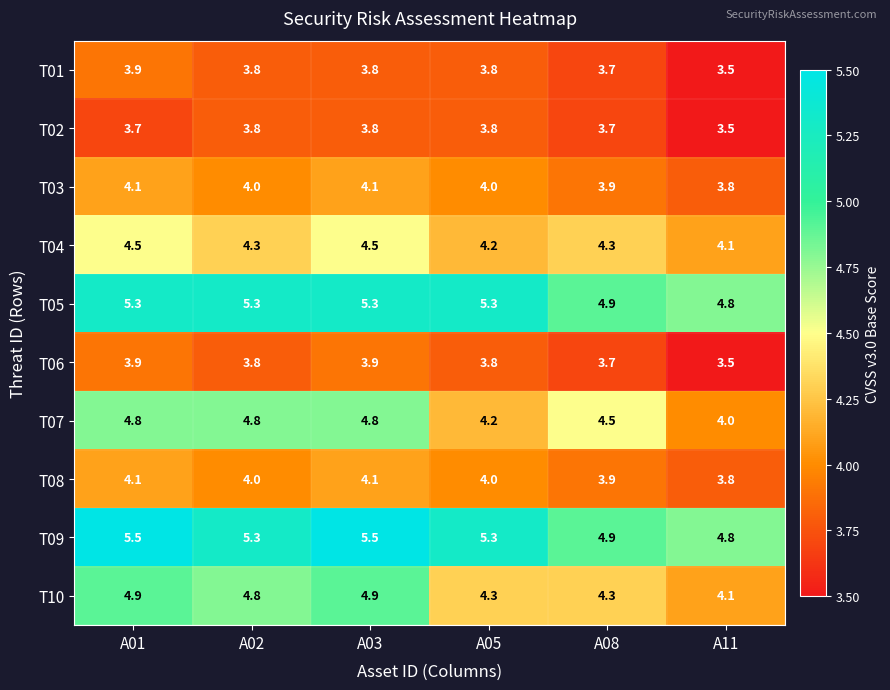

Is it true that T09 equals 8.5 at A05?

False